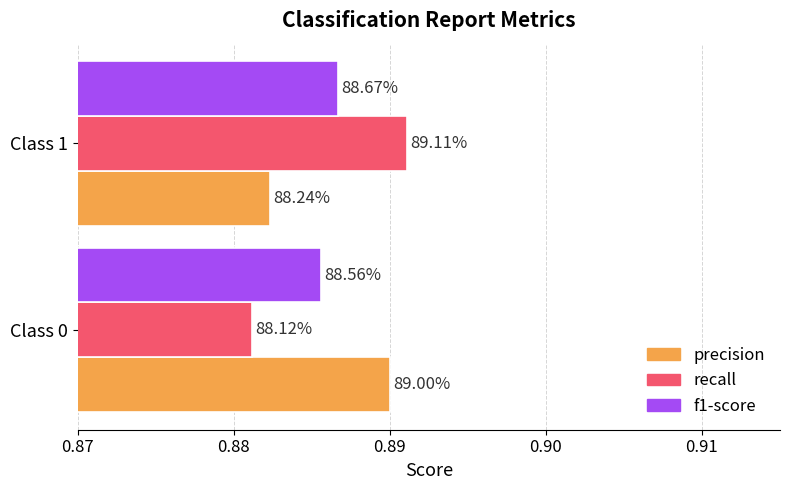

Reading left to right, transcribe all the data shown in this chart.

precision: 0.9	0.9
recall: 0.9	0.9
f1-score: 0.9	0.9